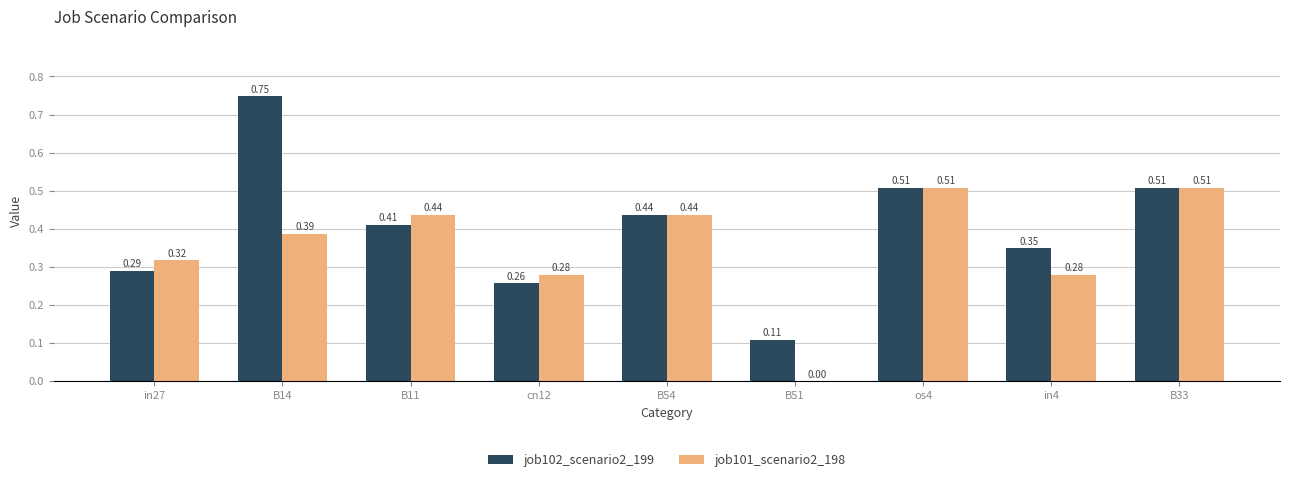

What is the total value across all series at B11?

0.8